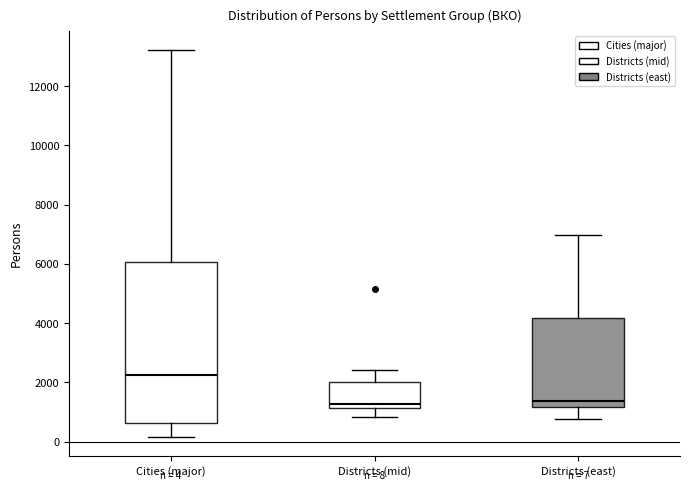

Comparing the boxes themselves (not the whiskers), which one is the tallest?

Cities (major)